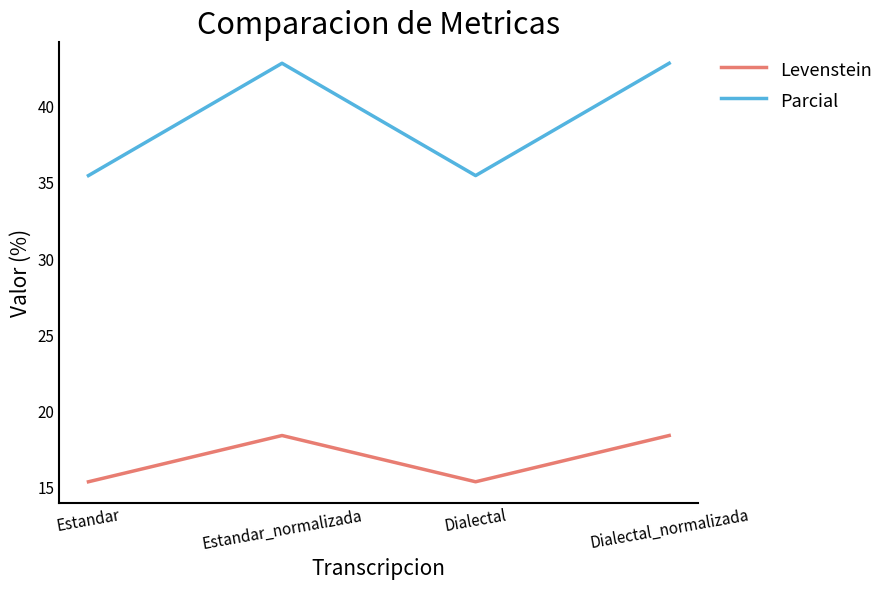

What position from the right is Dialectal_normalizada?

1